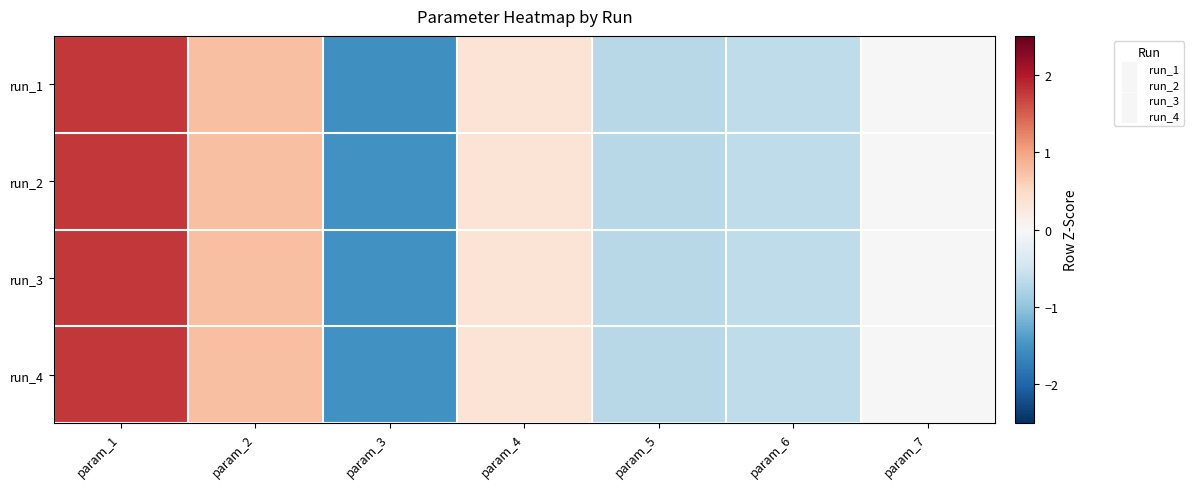

How many data points does each series have?

7